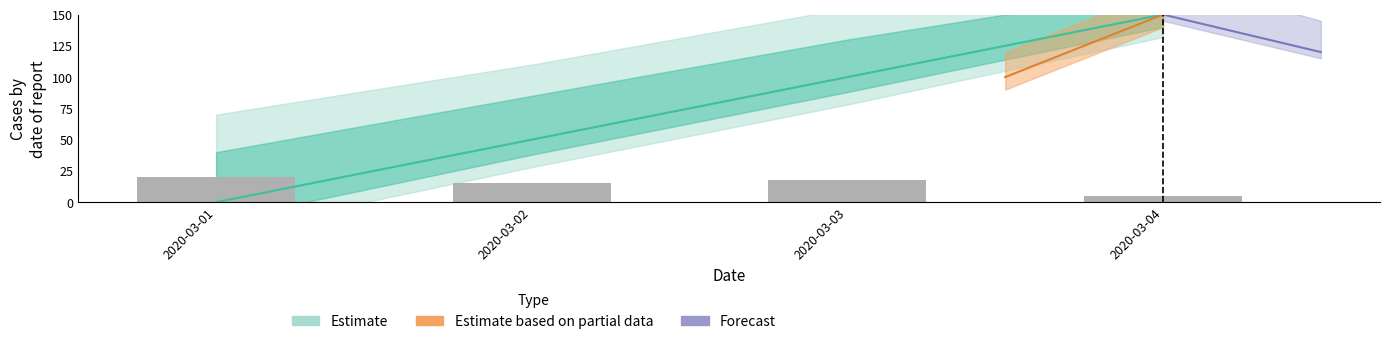

The chart shows a value of 18 at 2020-03-03. True or false?

True